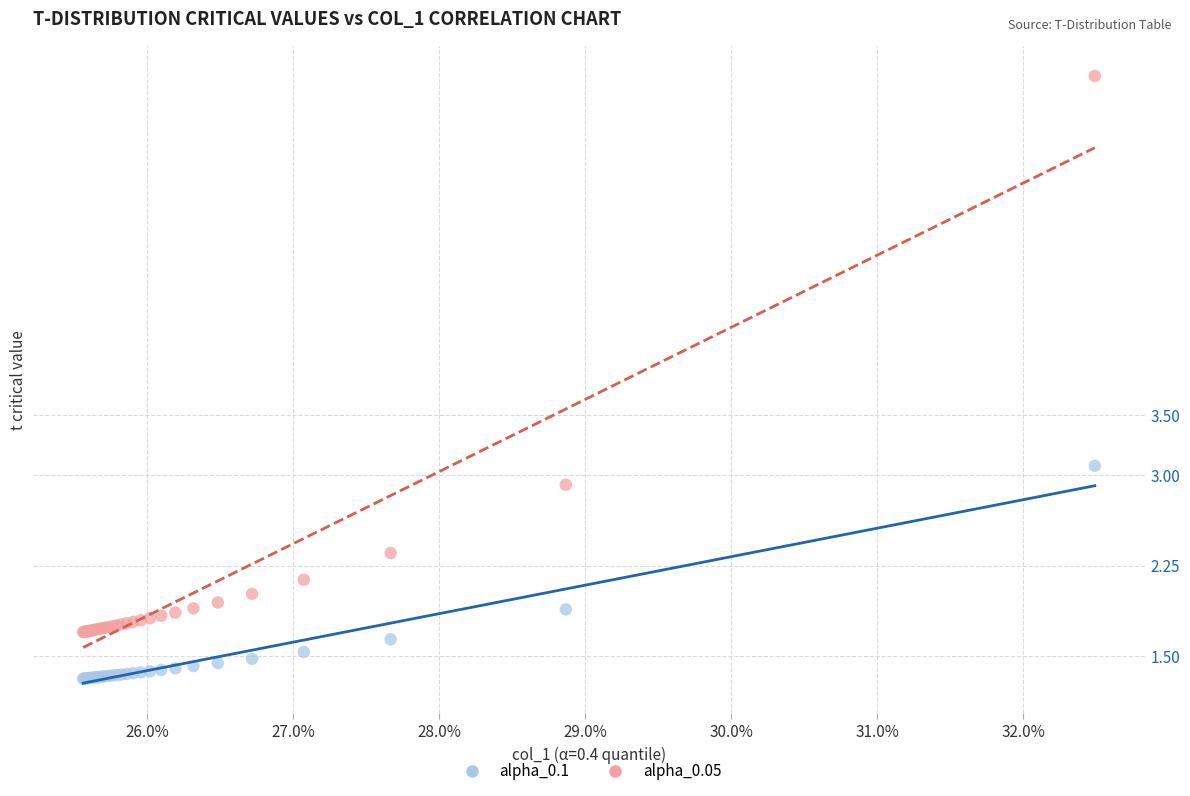

Which series reaches the maximum Y coordinate?

alpha_0.05